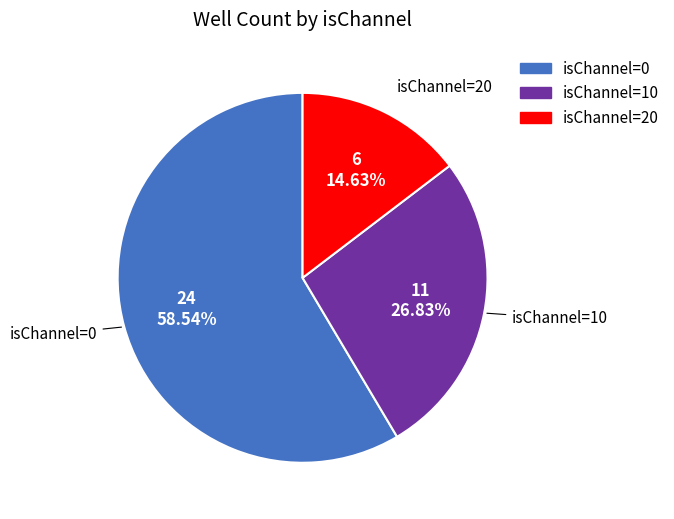

Rank the categories by value from highest to lowest.

0, 10, 20